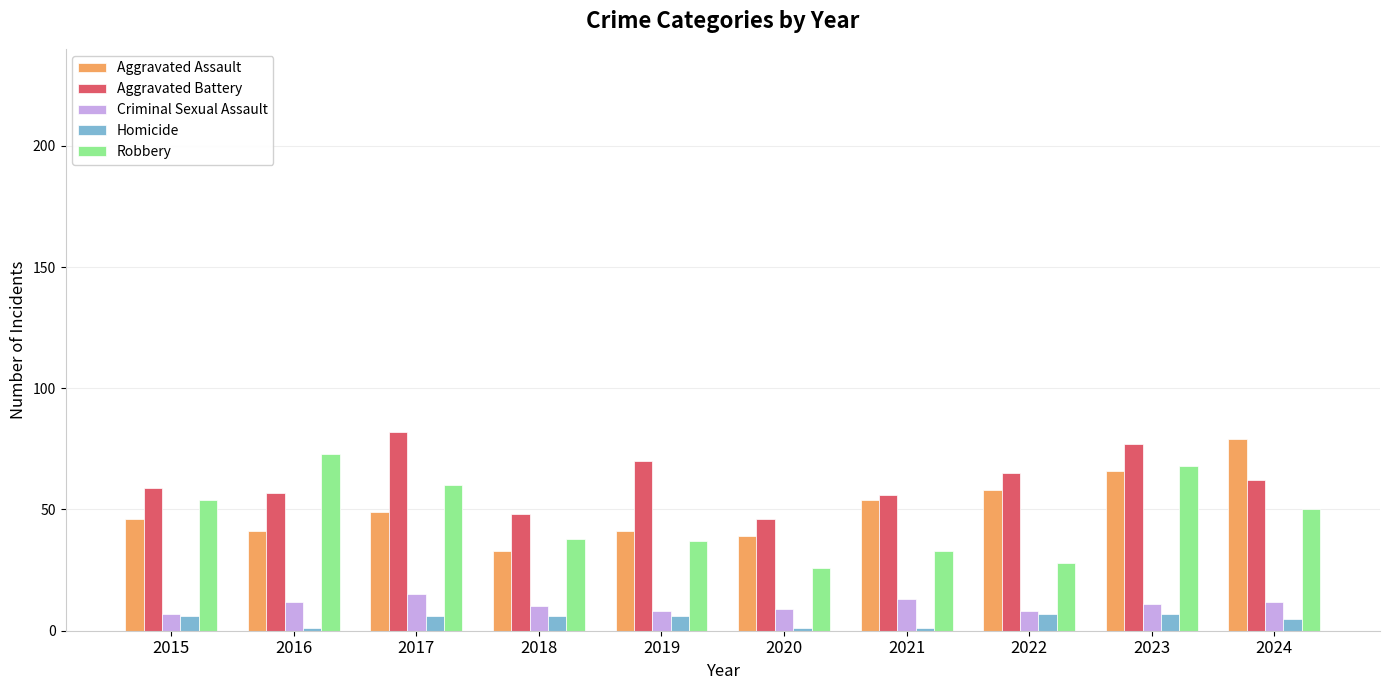

Reading left to right, transcribe all the data shown in this chart.

Aggravated Assault: 2015=46	2016=41	2017=49	2018=33	2019=41	2020=39	2021=54	2022=58	2023=66	2024=79
Aggravated Battery: 2015=59	2016=57	2017=82	2018=48	2019=70	2020=46	2021=56	2022=65	2023=77	2024=62
Criminal Sexual Assault: 2015=7	2016=12	2017=15	2018=10	2019=8	2020=9	2021=13	2022=8	2023=11	2024=12
Homicide: 2015=6	2016=1	2017=6	2018=6	2019=6	2020=1	2021=1	2022=7	2023=7	2024=5
Robbery: 2015=54	2016=73	2017=60	2018=38	2019=37	2020=26	2021=33	2022=28	2023=68	2024=50